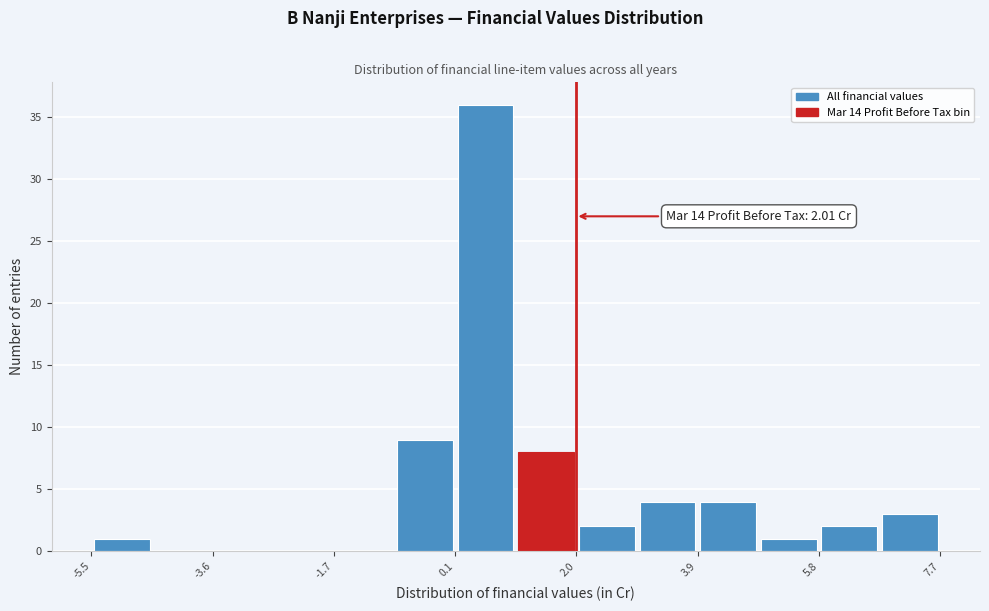

Over which range of the x-axis is the bar tallest?

0.2 to 1.0